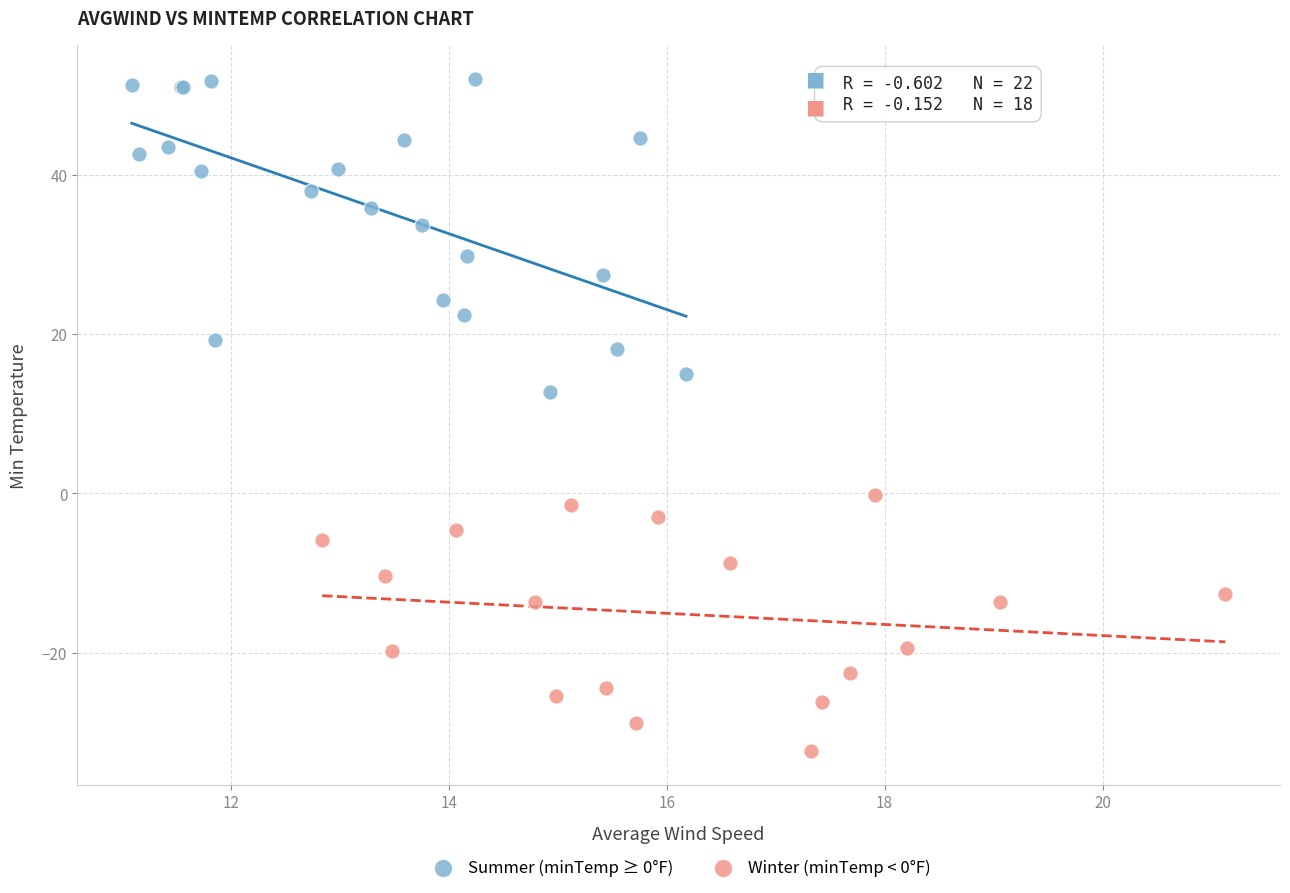

Which series contains the highest Y value?

Summer (minTemp ≥ 0°F)